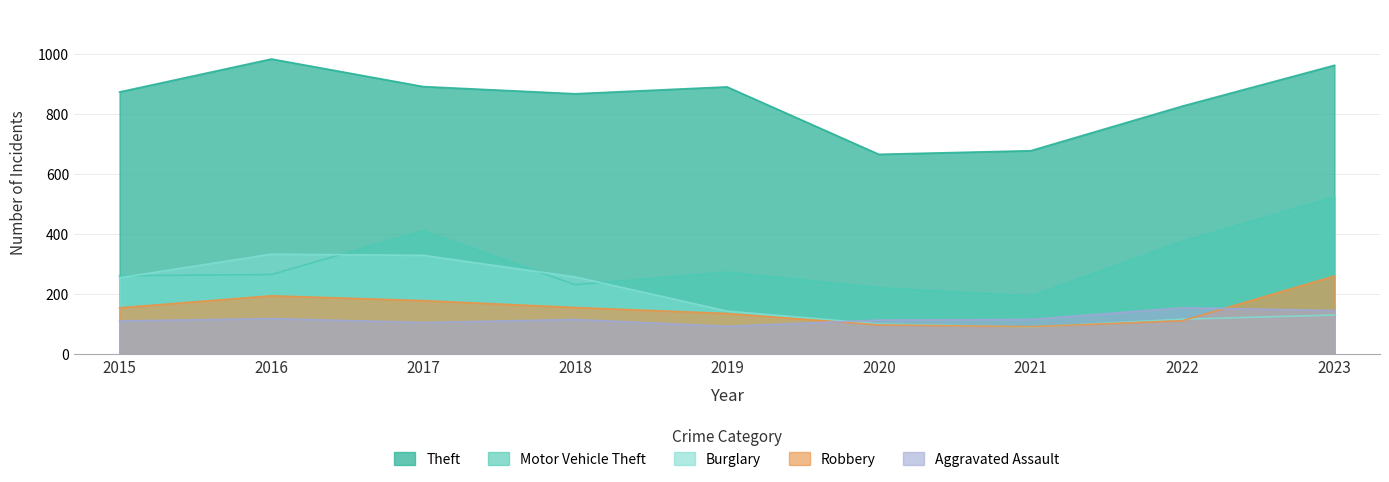

What is the total value across all series at 2020?

1197